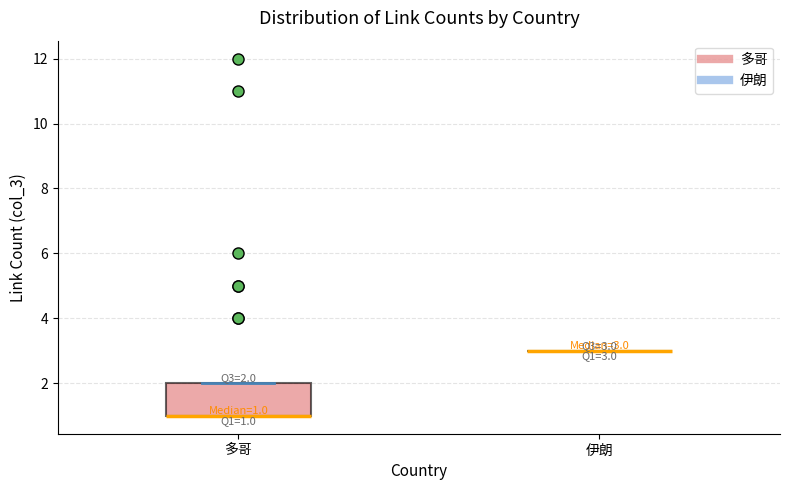

Which box is the tallest, from its lower edge to its upper edge?

多哥